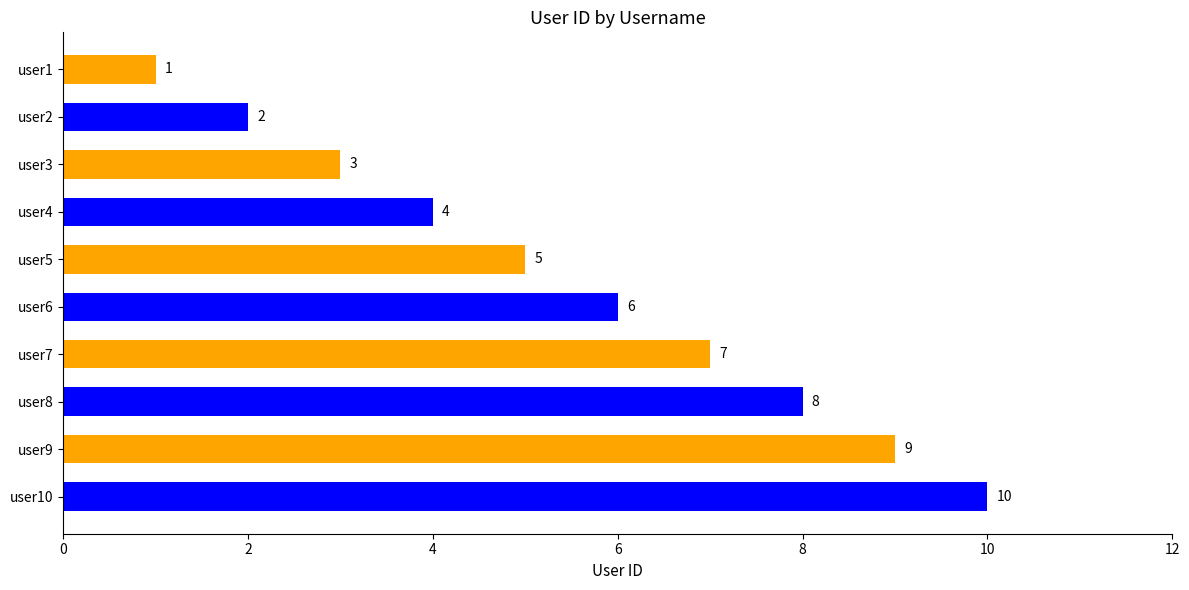

Between user10 and user6, which is larger?

user10